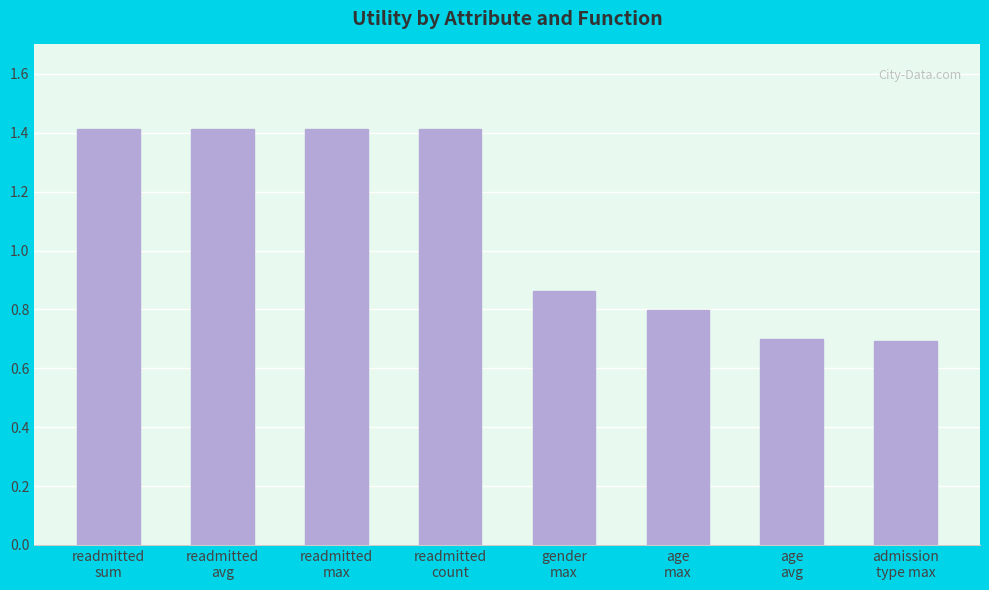

What is the value of the 3rd bar from the left?

1.4